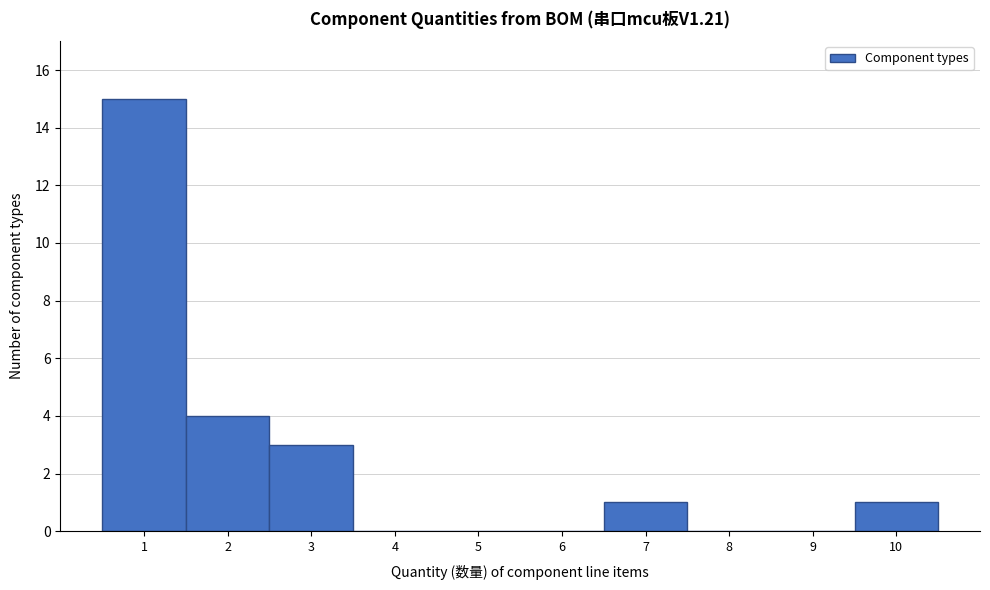

Reading left to right, list every bar in this chart as the range it spans on the x-axis followed by its height. The values are not printed on the chart, so give them approximately, as read against the axis.

0.5 to 1.5: 15
1.5 to 2.5: 4
2.5 to 3.5: 3
3.5 to 4.5: 0
4.5 to 5.5: 0
5.5 to 6.5: 0
6.5 to 7.5: 1
7.5 to 8.5: 0
8.5 to 9.5: 0
9.5 to 10.5: 1